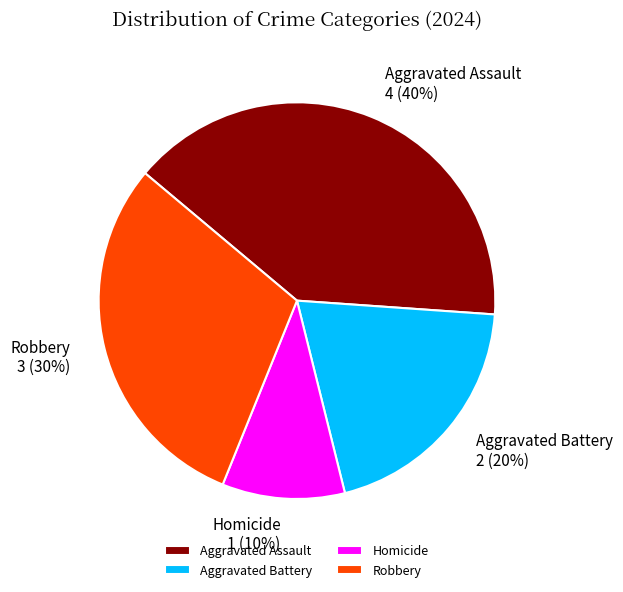

What percentage is the Homicide slice, to the nearest percent?

10%